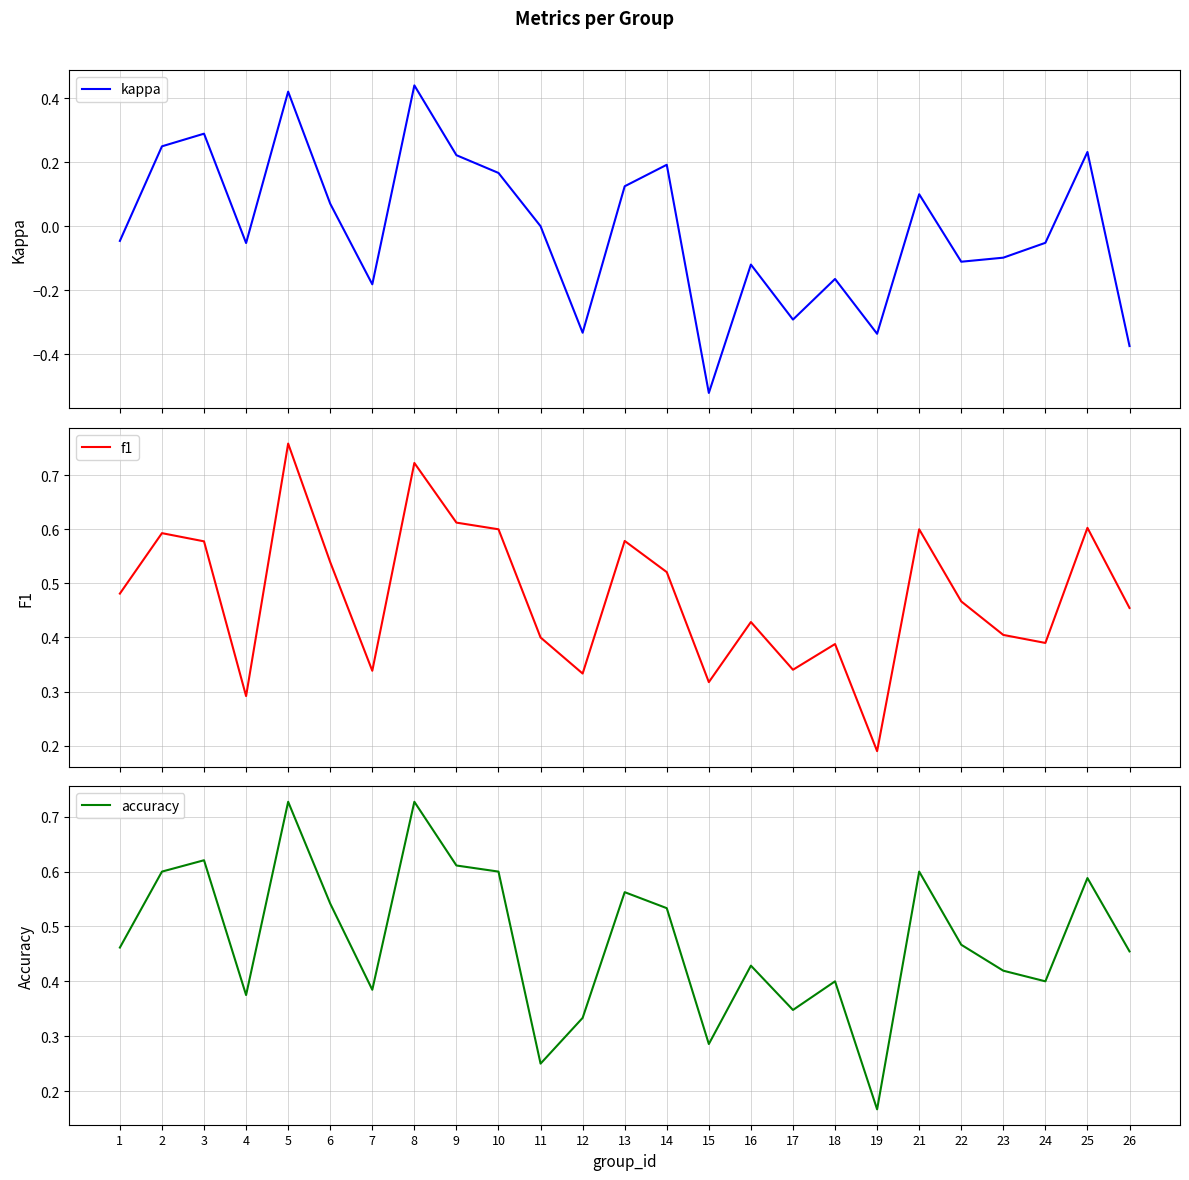

What is the difference between the maximum and minimum values in the f1 series?

0.6